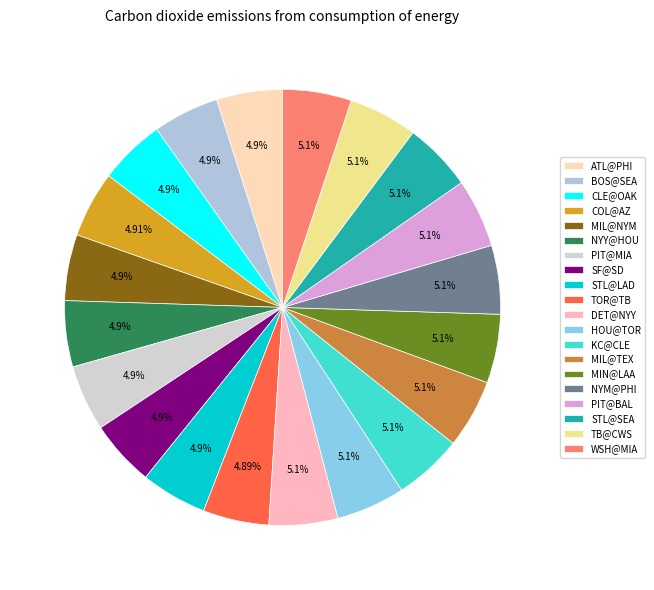

Does MIL@TEX account for over 50% of the chart?

No